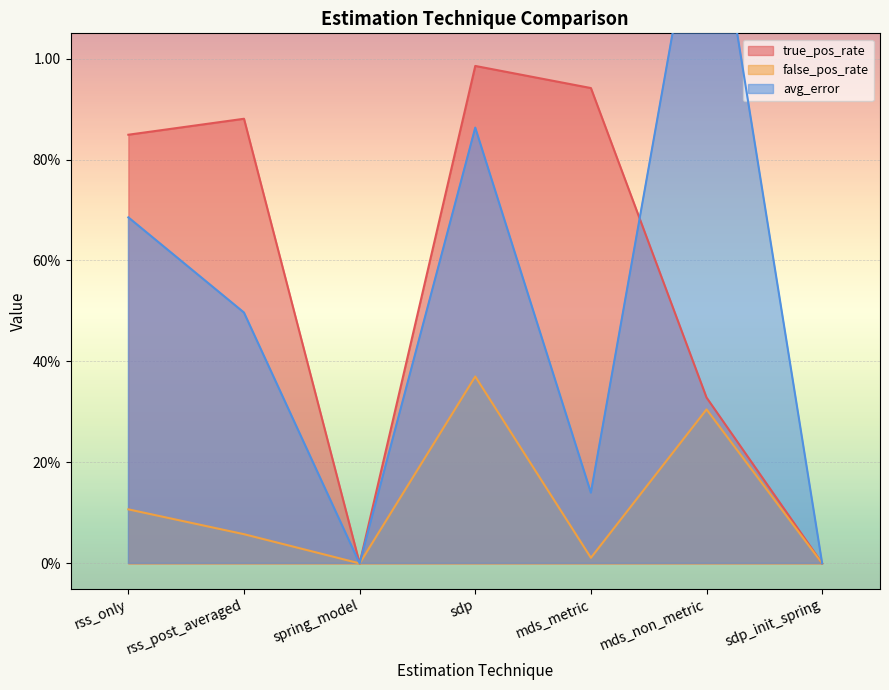

What is the label of the 5th point from the right?

spring_model